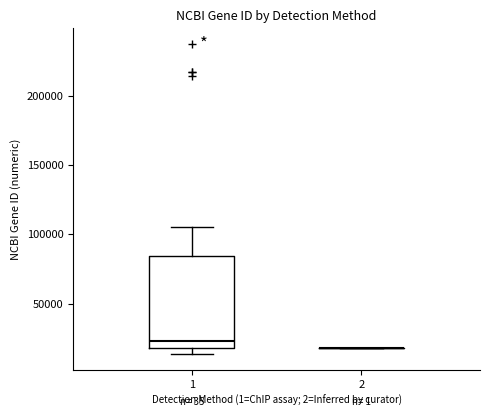

Reading left to right, transcribe this box plot: for each box, give where its median line is, the range the box spans, and where its two whiskers end, as read against the y-axis. The values are not printed on the chart, so give them approximately, as read against the axis.

1: median 25000, box 20000 to 85000, whiskers 15000 to 105000
2: box collapsed to a line at 20000, whiskers 20000 to 20000